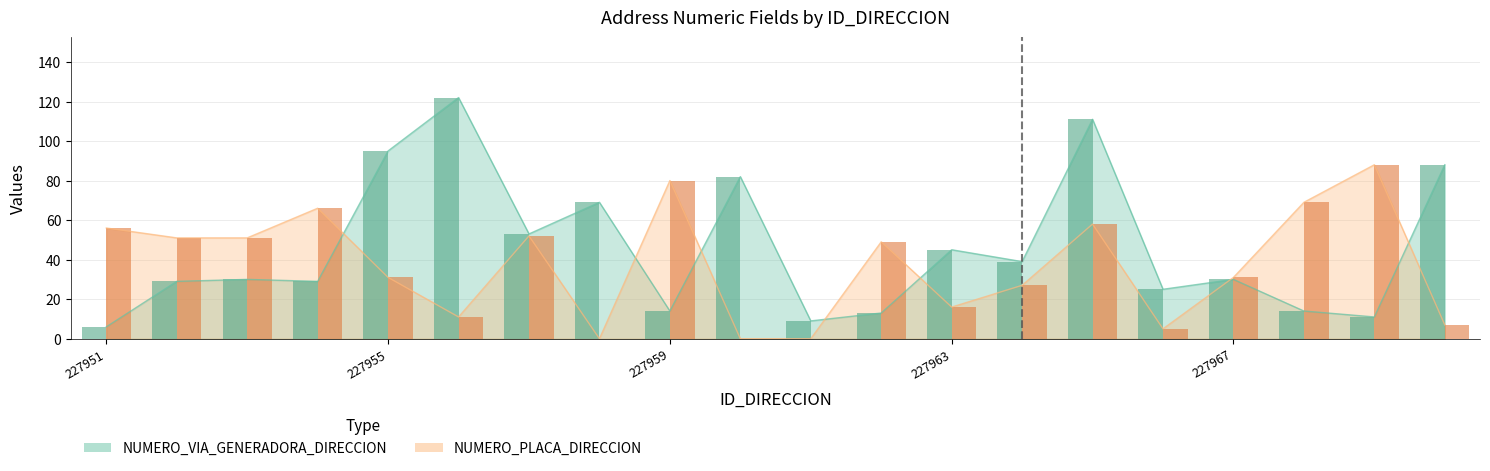

What is the sum of all NUMERO_VIA_GENERADORA_DIRECCION values?

914